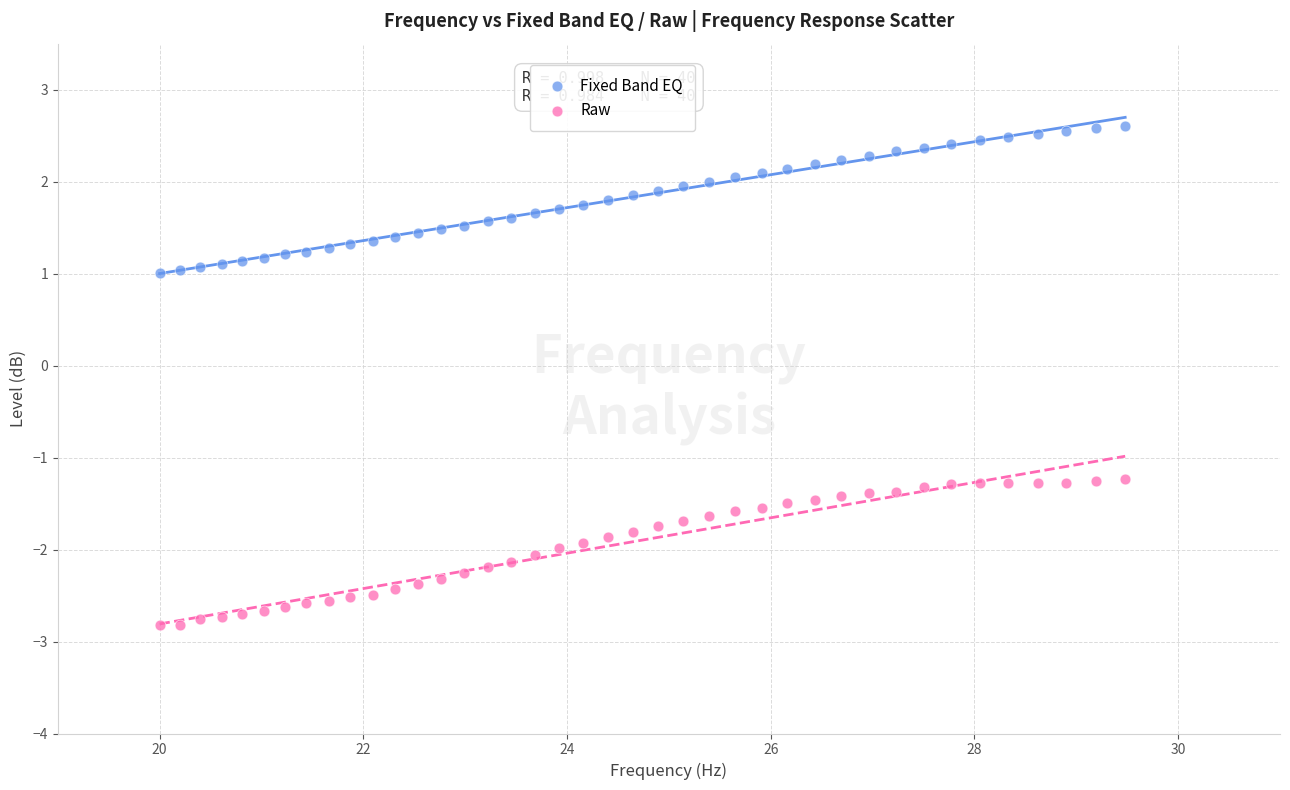

Which series reaches the maximum Y coordinate?

Fixed Band EQ